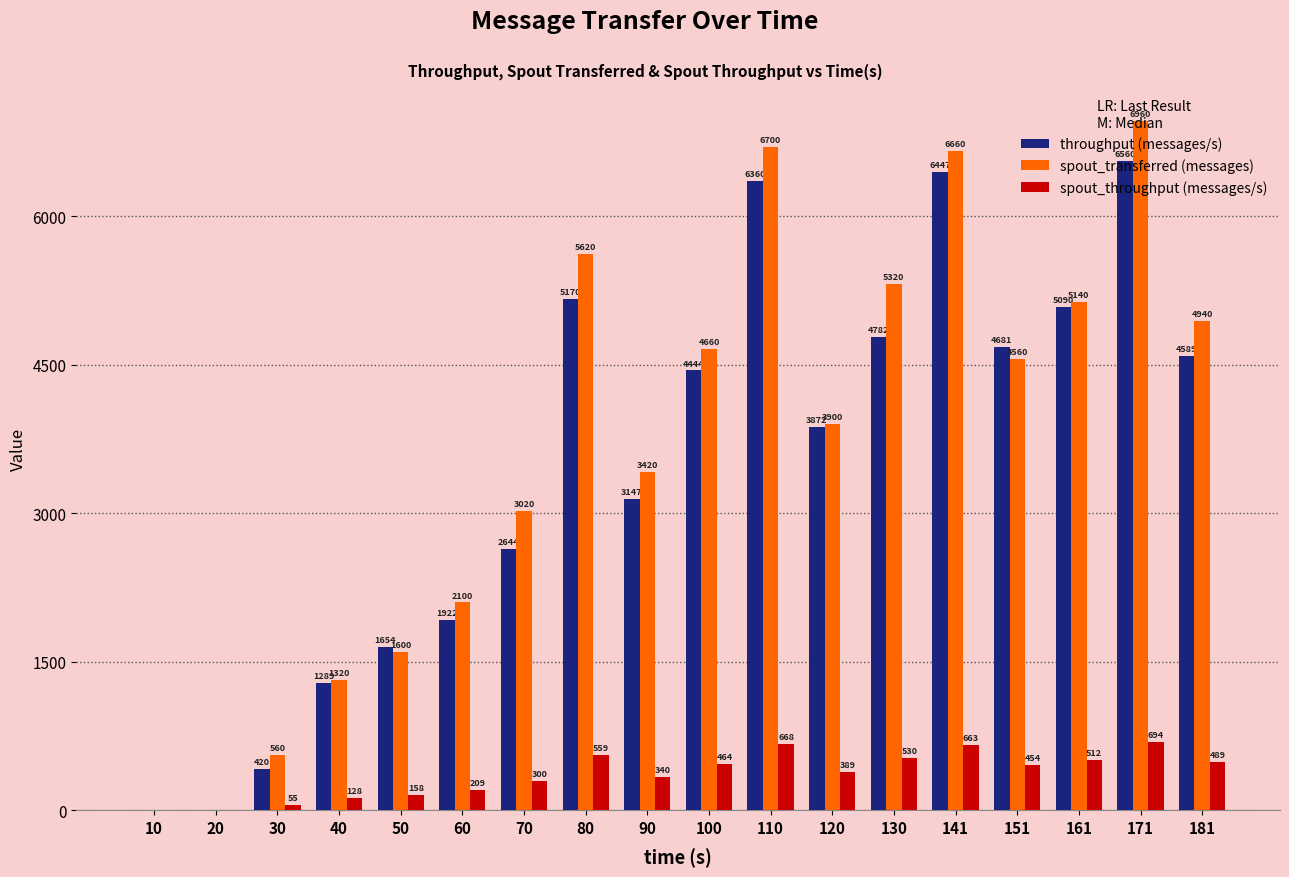

Reading left to right, extract all data points from this chart.

throughput (messages/s): 10=0	20=0	30=420	40=1289	50=1654	60=1922	70=2644	80=5170	90=3147	100=4444	110=6360	120=3872	130=4782	141=6447	151=4681	161=5090	171=6560	181=4589
spout_transferred (messages): 10=0	20=0	30=560	40=1320	50=1600	60=2100	70=3020	80=5620	90=3420	100=4660	110=6700	120=3900	130=5320	141=6660	151=4560	161=5140	171=6960	181=4940
spout_throughput (messages/s): 10=0	20=0	30=55	40=128	50=158	60=209	70=300	80=559	90=340	100=464	110=668	120=389	130=530	141=663	151=454	161=512	171=694	181=489